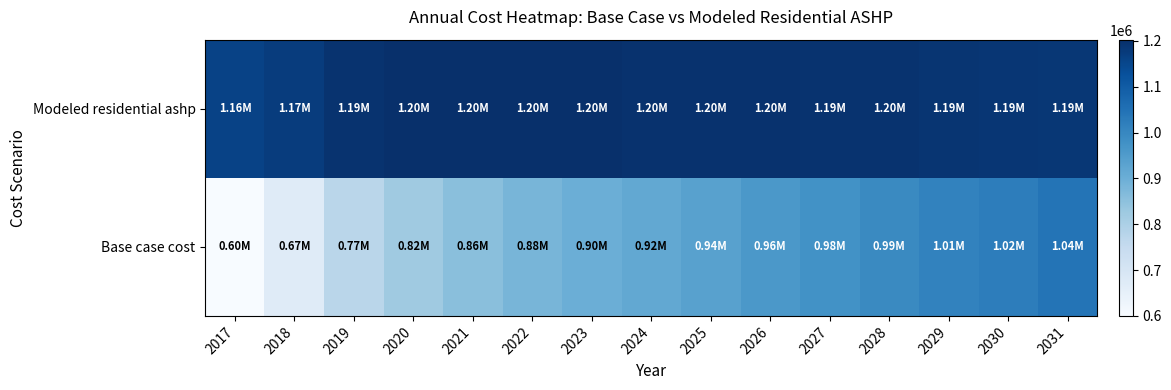

What is the minimum value shown in the chart?

599963.2